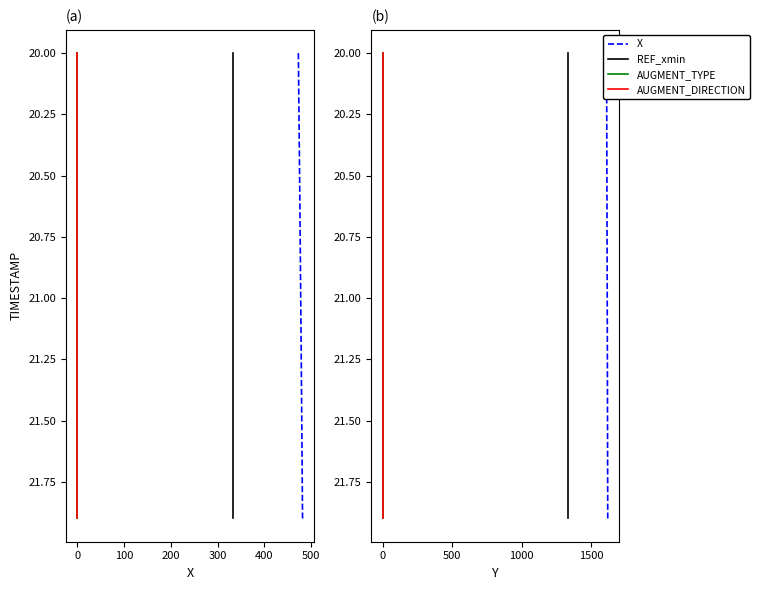

True or false: AUGMENT_DIRECTION has a value of 20.1 at 0.

True